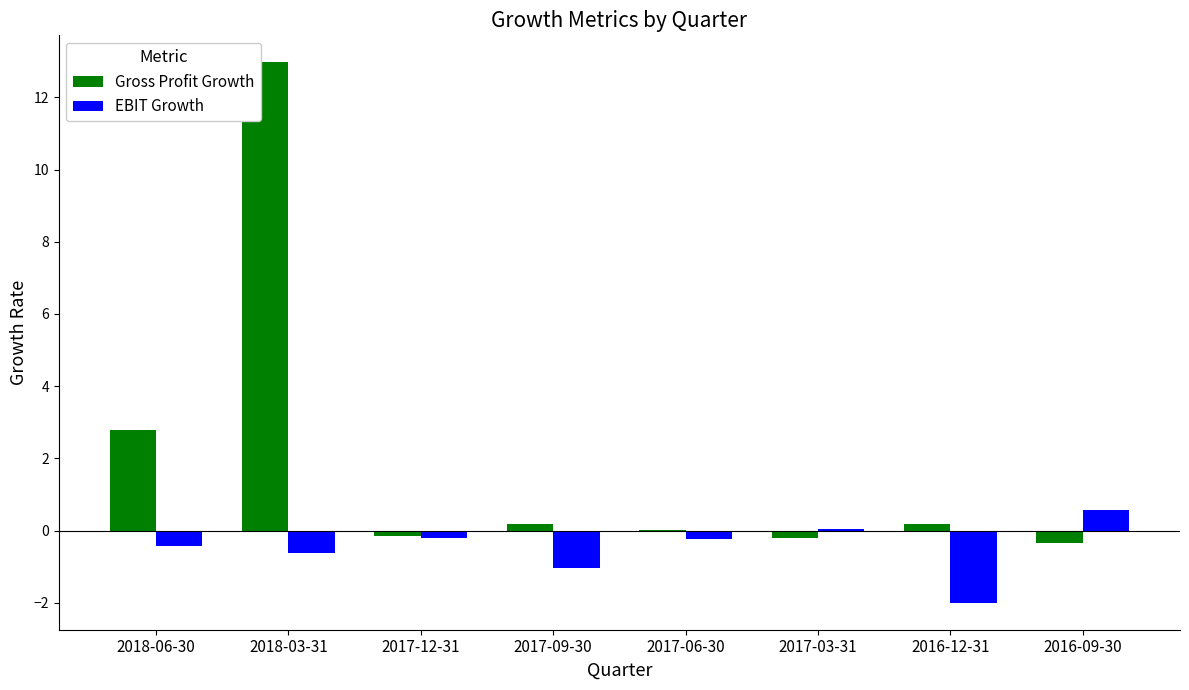

How many categories are shown in the chart?

8